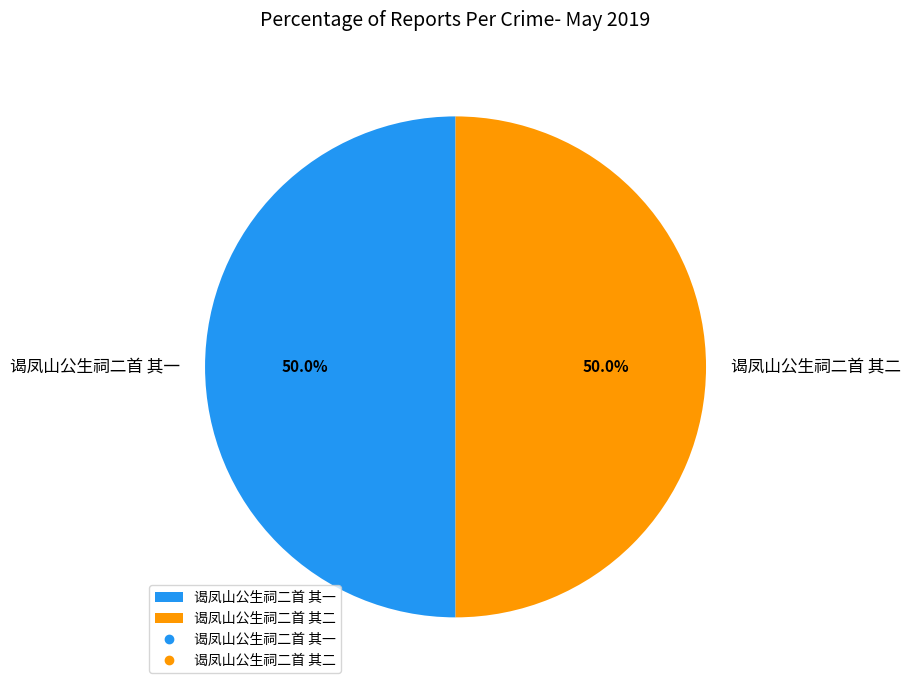

The 谒凤山公生祠二首 其二 slice represents 35% of the pie. True or false?

False